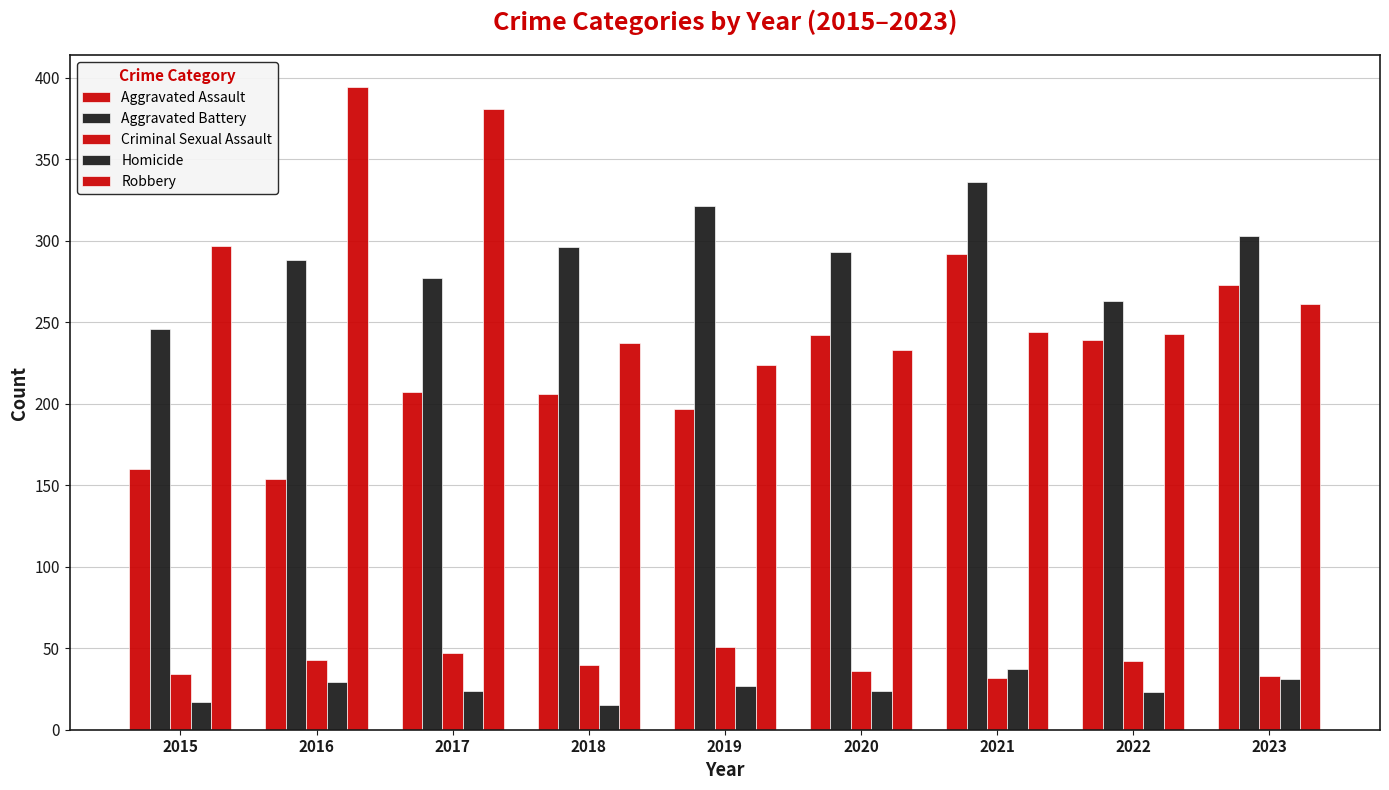

List the labels in order of Robbery value, smallest first.

2019, 2020, 2018, 2022, 2021, 2023, 2015, 2017, 2016